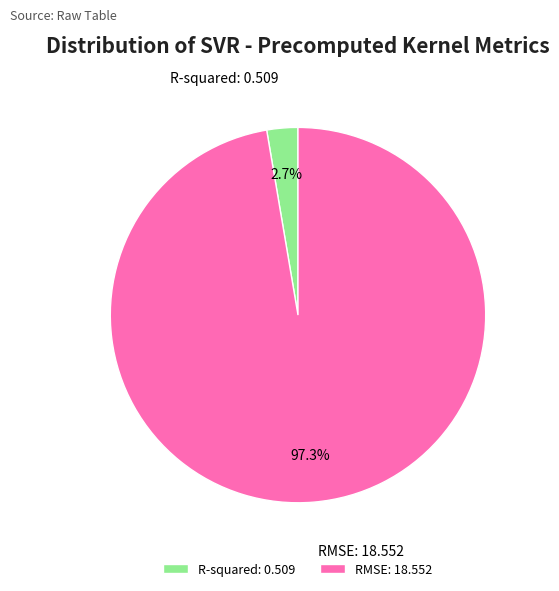

Which category has the biggest portion of the pie?

RMSE